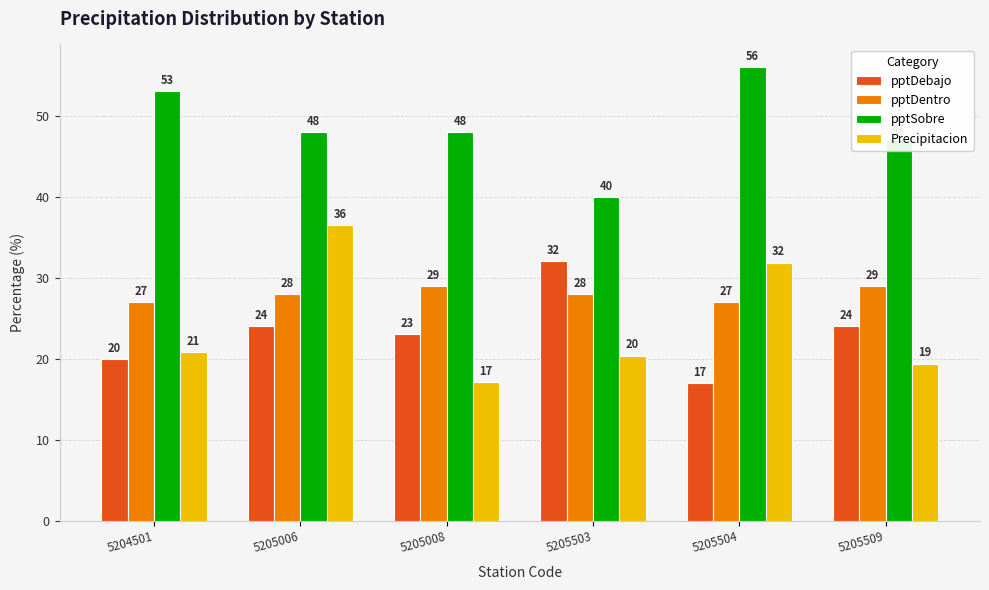

What is the spread (max minus min) of values at 5204501?

33.0